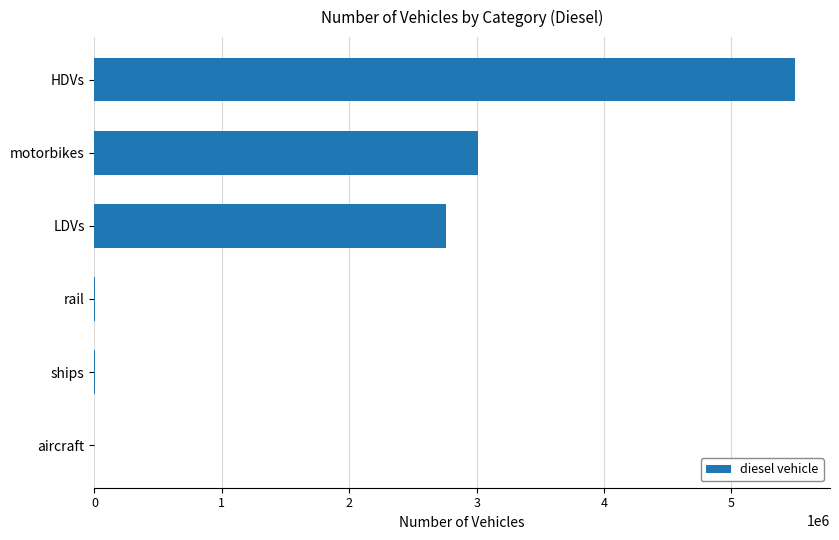

Count the number of categories in the chart.

6